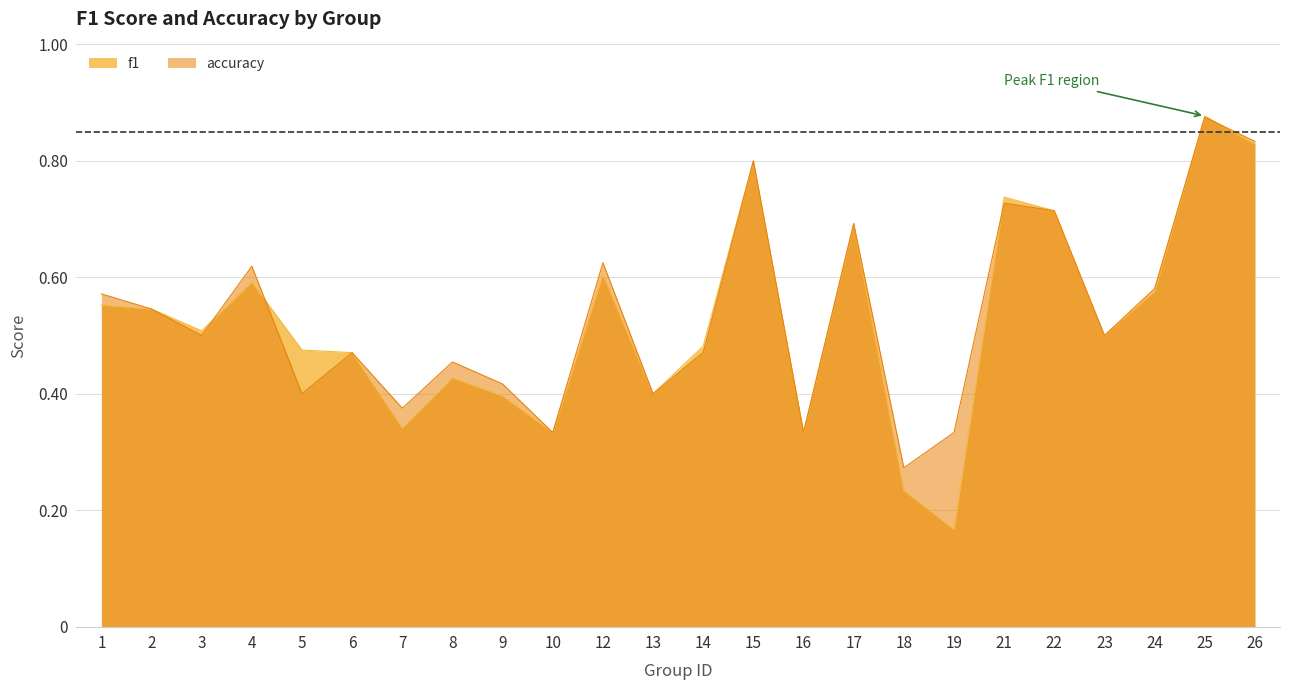

What is the difference between the accuracy values at 18 and 14?

0.2